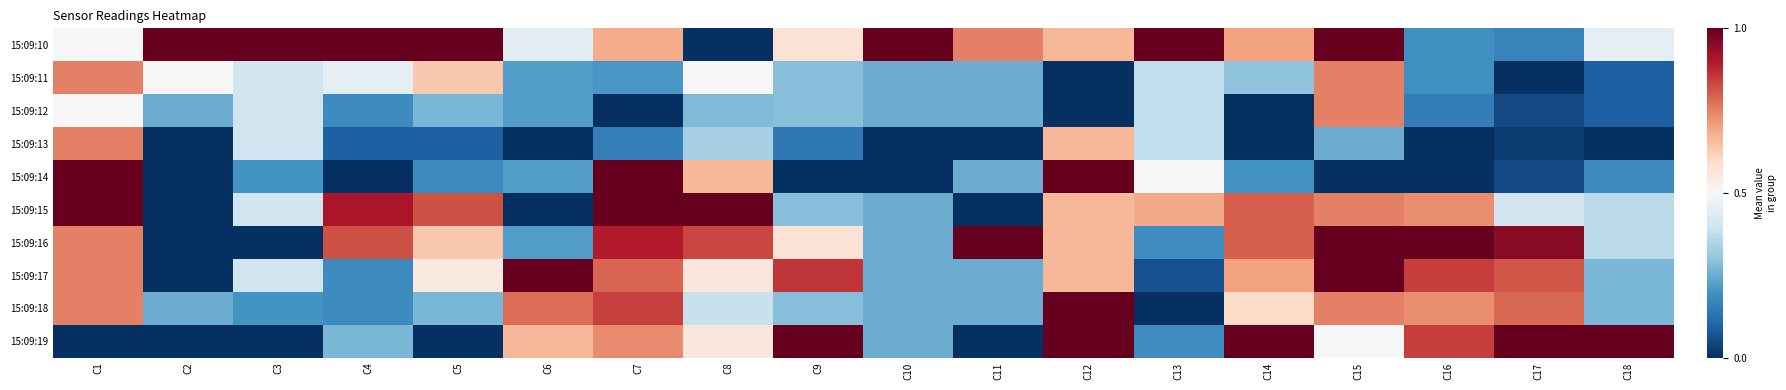

Which has a higher value, C10 or C9?

C10